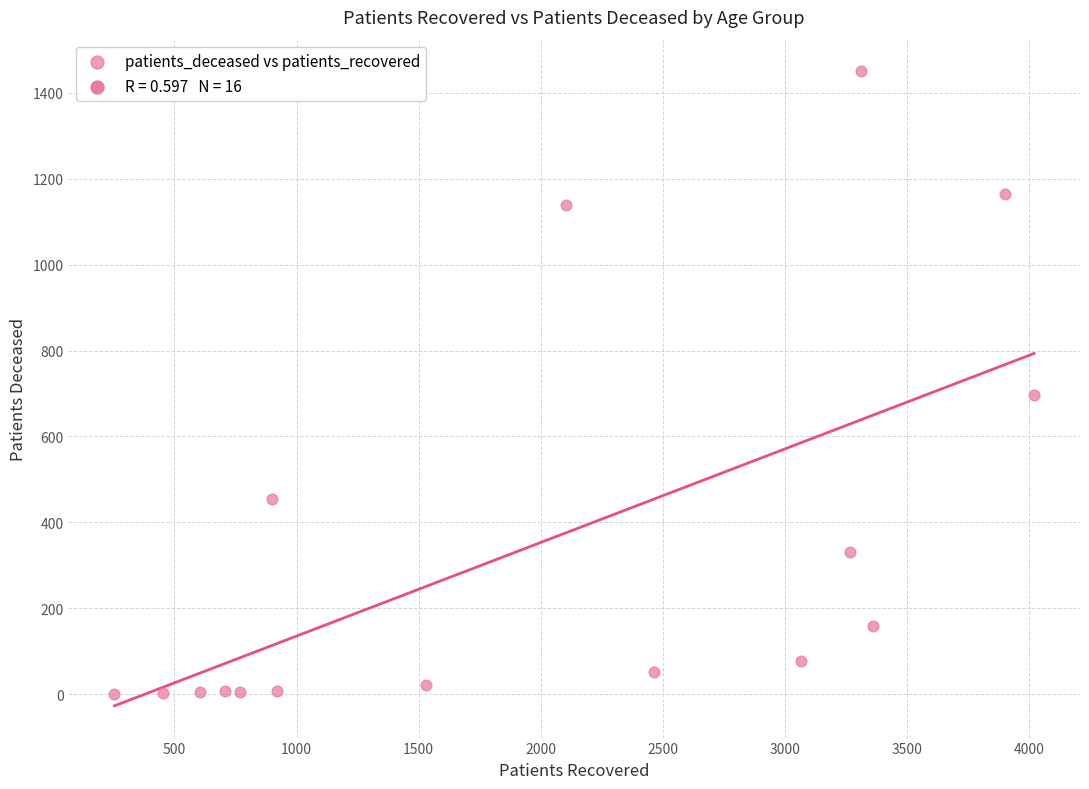

What Y value in the scatter plot is closest to 725?

697